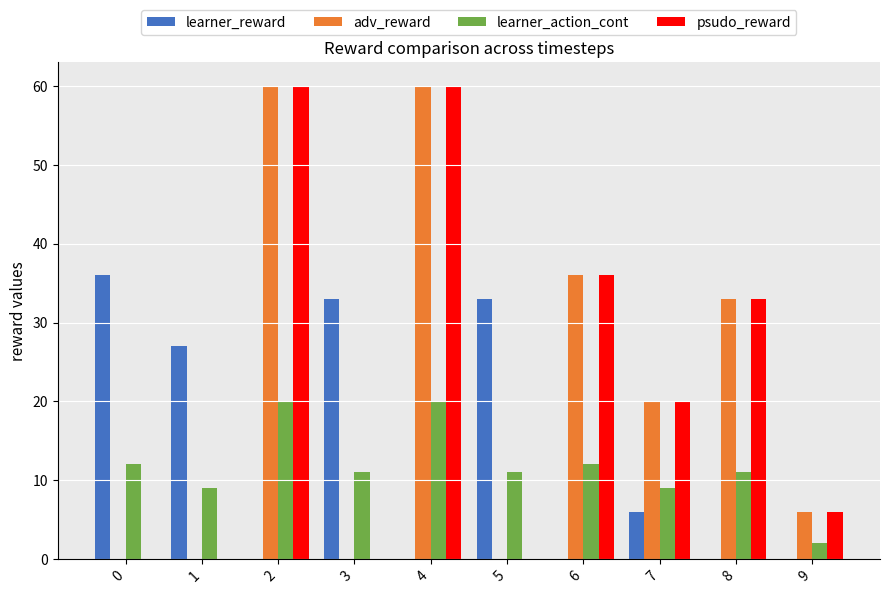

What is the total value across all series at 4?

140